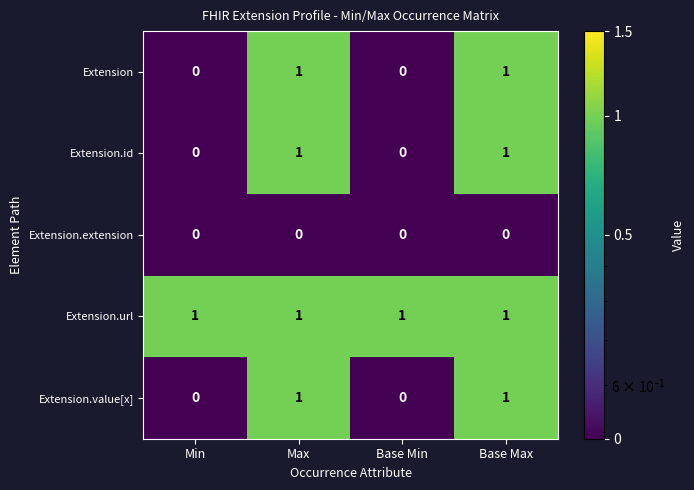

What is the smallest value displayed?

0